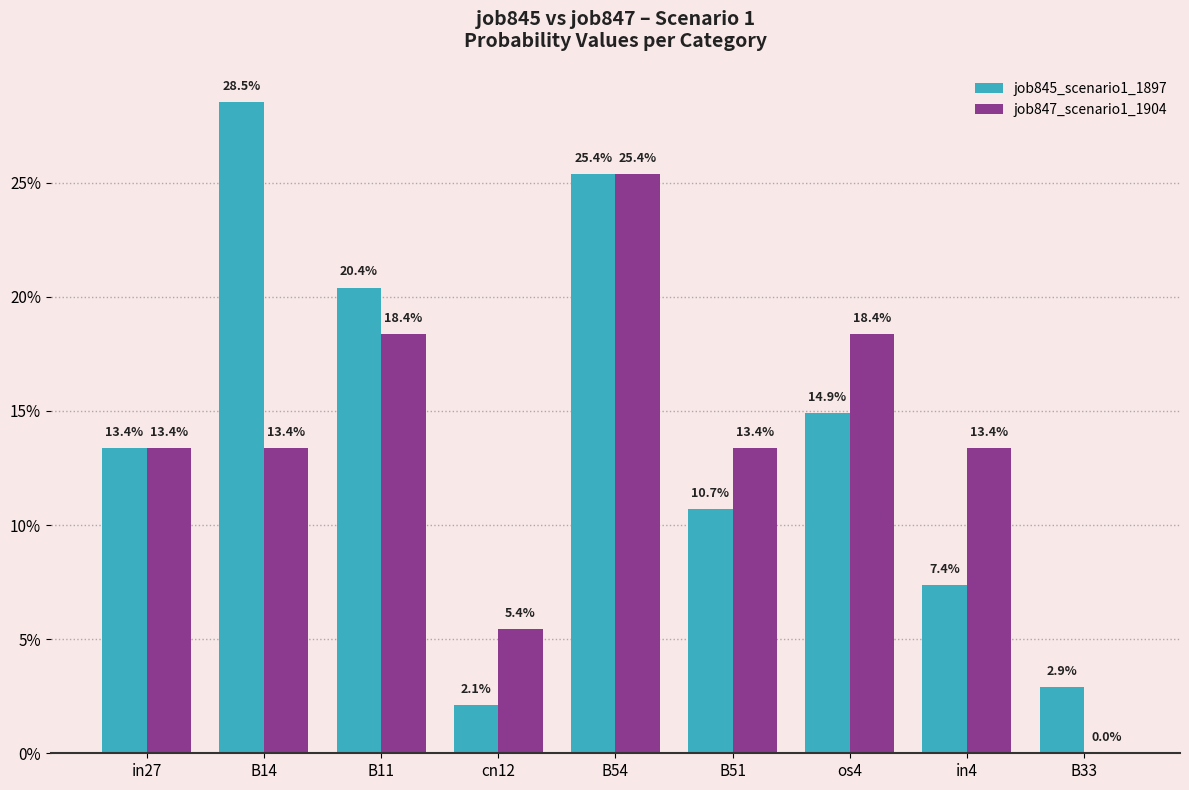

At which label is job847_scenario1_1904 closest to 0?

B33